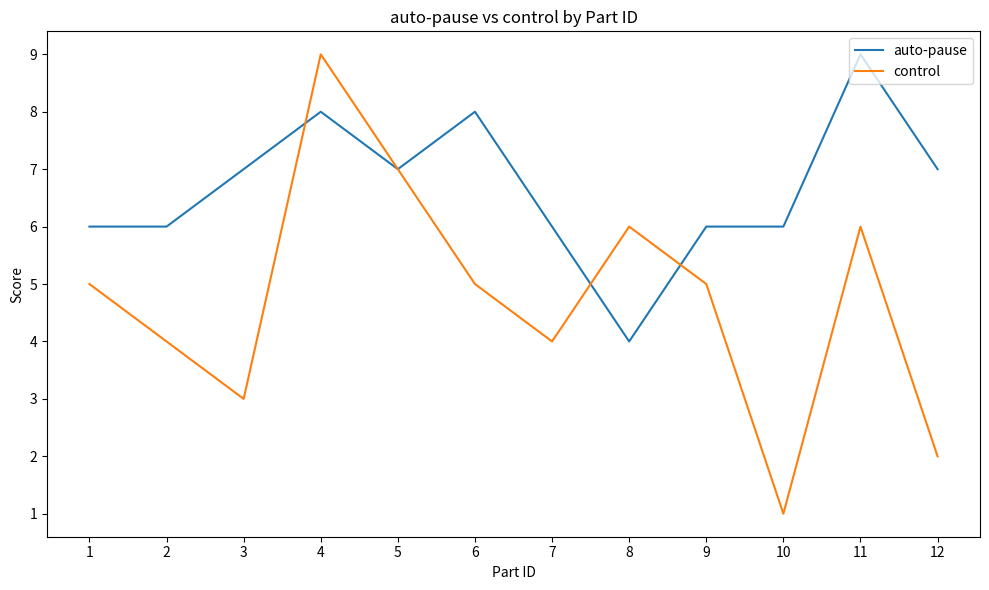

Read the control value at 11.

6